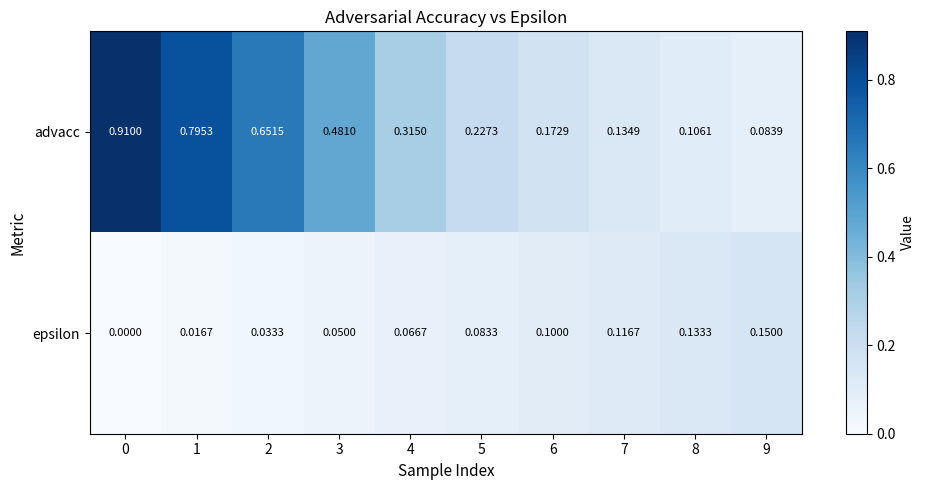

Which series has the widest spread of values?

advacc